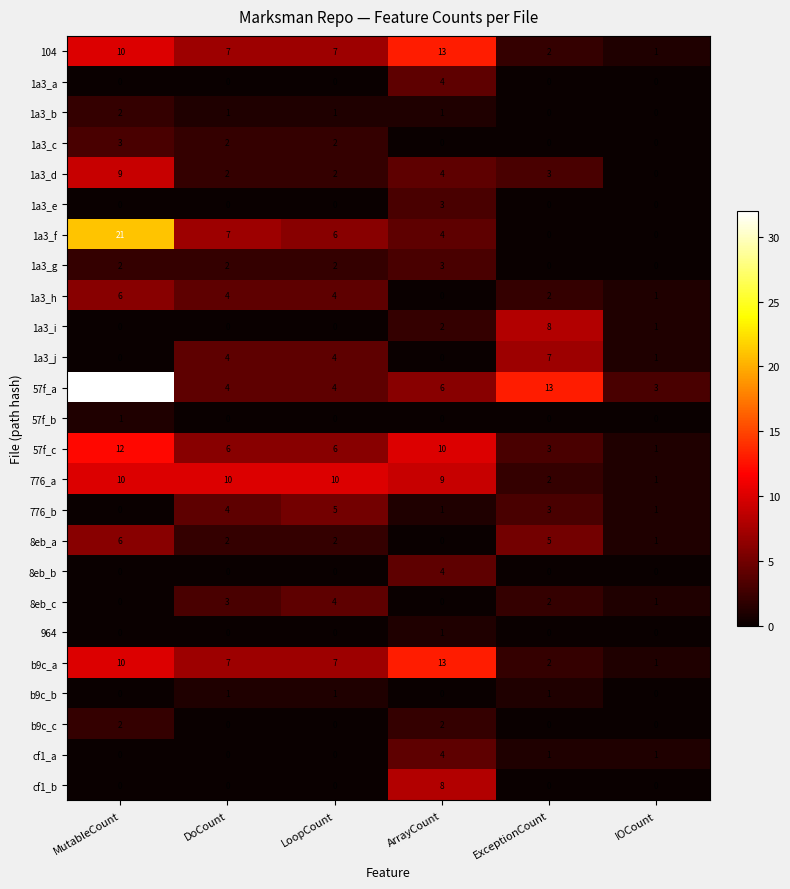

How many data points does each series have?

6